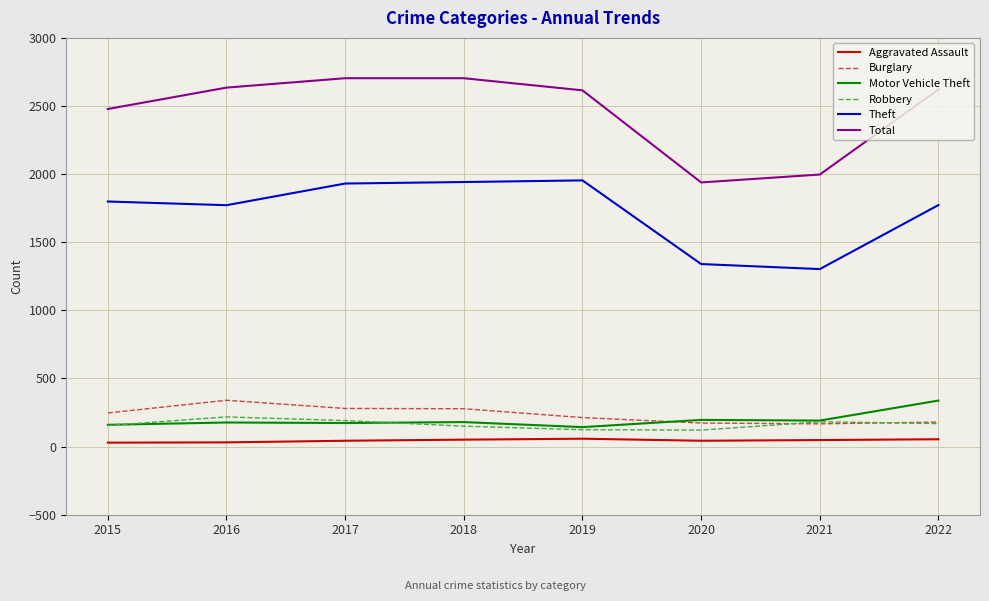

Is the value of Robbery at 2021 greater than the value of Aggravated Assault at 2021?

Yes